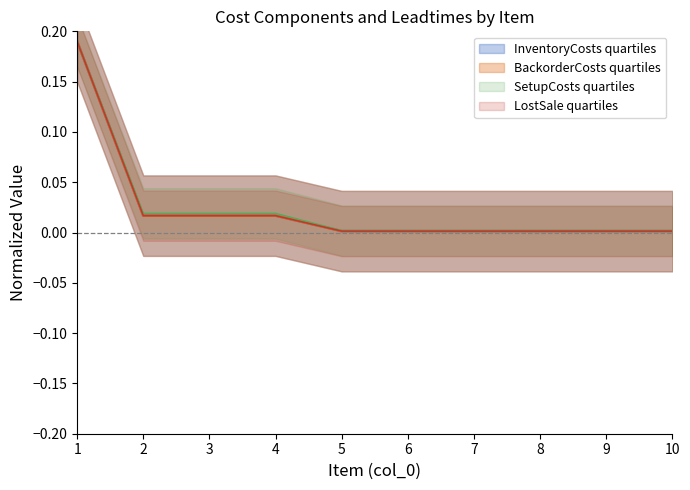

Which category has the lowest value in the LostSale series?

5